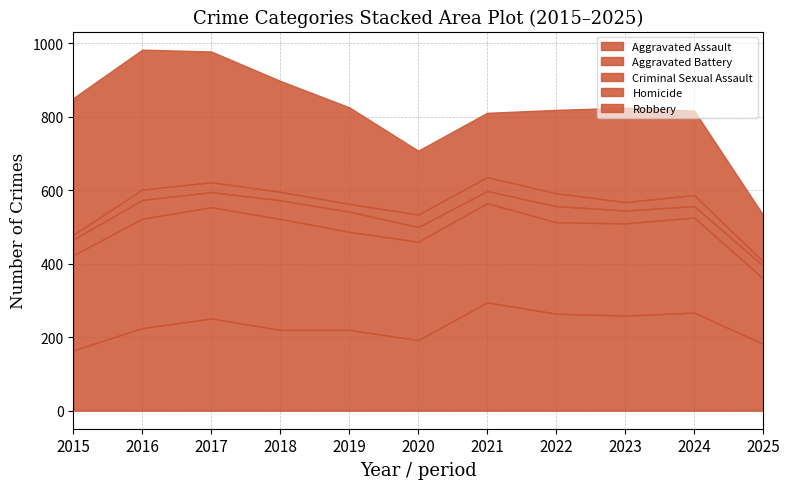

At which label is Criminal Sexual Assault closest to 43?

2015